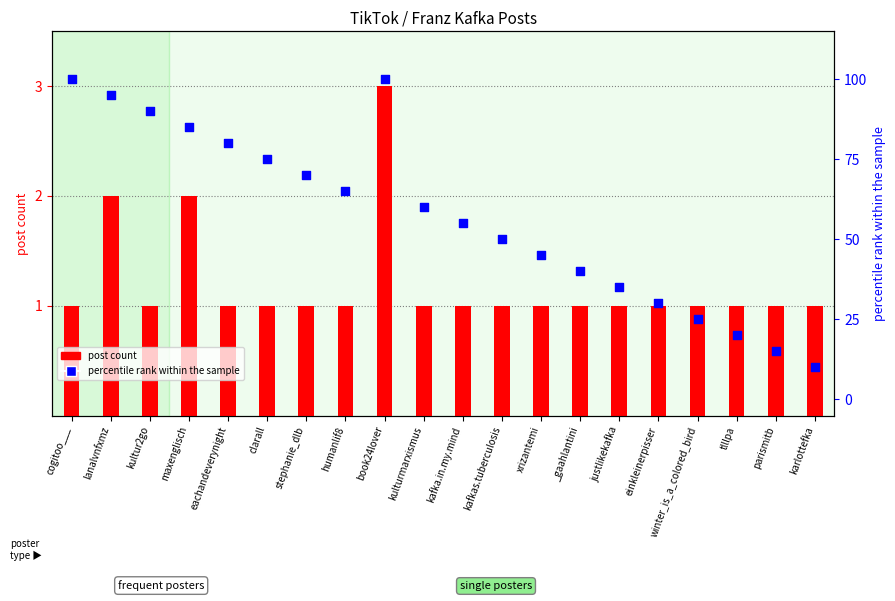

Which series reaches the minimum Y coordinate?

post count